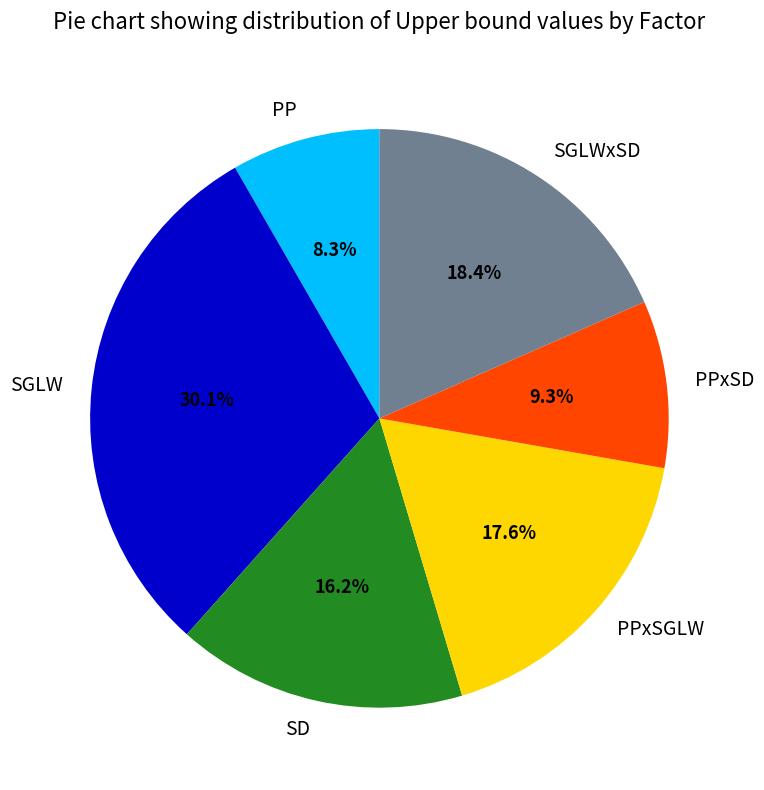

Is SGLWxSD the majority of the pie?

No